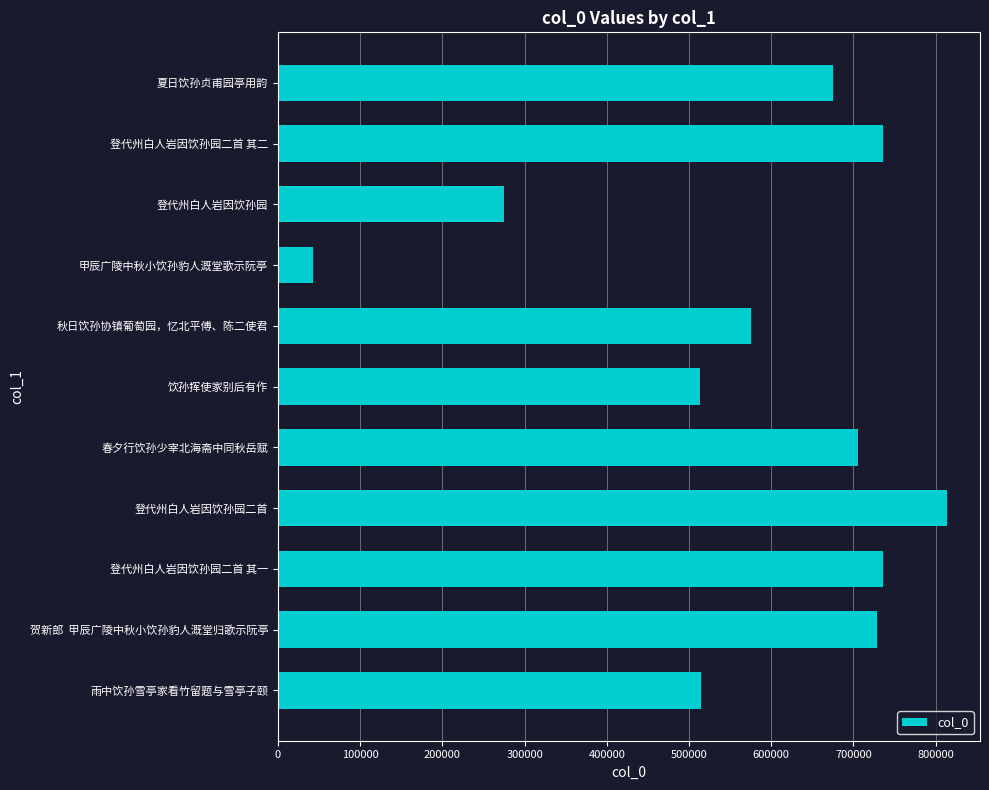

What is the maximum value shown in the chart?

813333